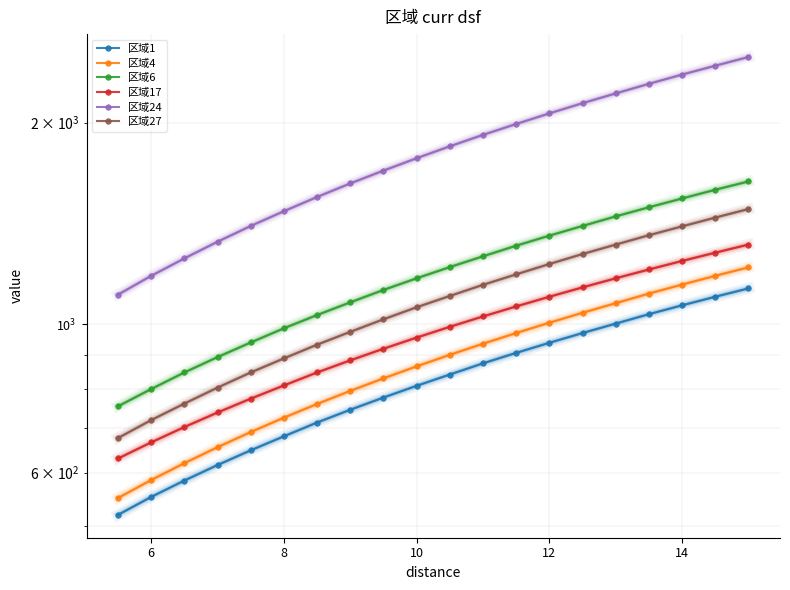

How many categories are shown in the chart?

20